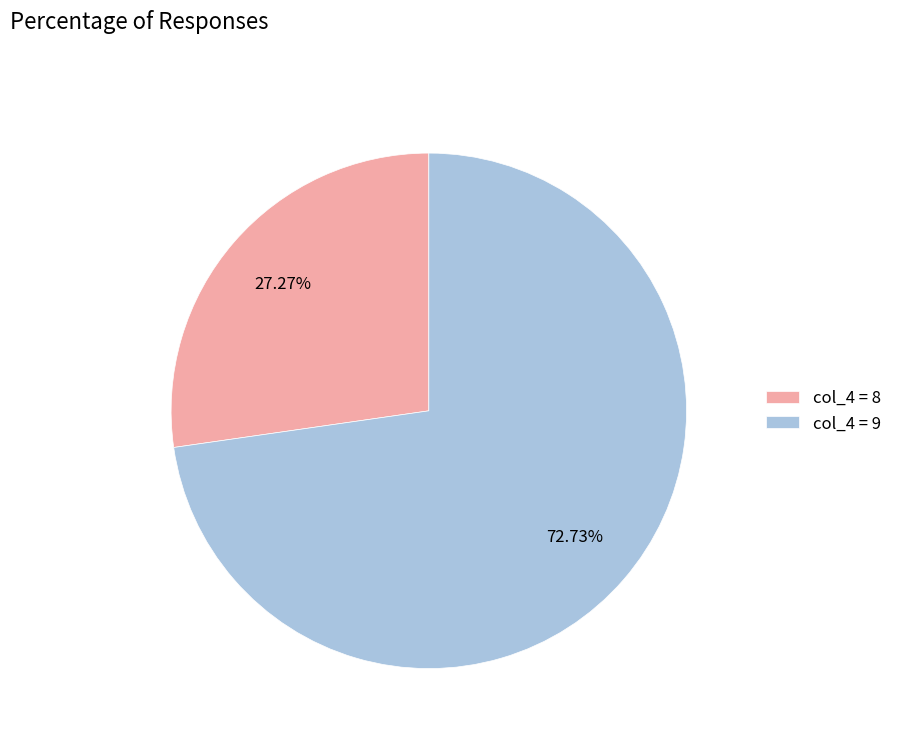

How many segments does this pie chart have?

2